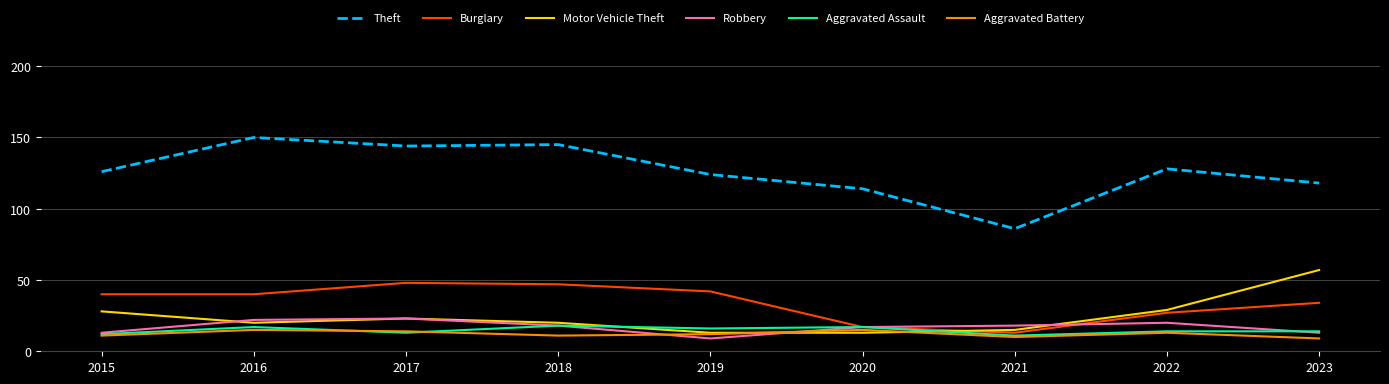

Reading left to right, what are all the values shown in this chart?

Theft: 2015=126	2016=150	2017=144	2018=145	2019=124	2020=114	2021=86	2022=128	2023=118
Burglary: 2015=40	2016=40	2017=48	2018=47	2019=42	2020=17	2021=13	2022=27	2023=34
Motor Vehicle Theft: 2015=28	2016=20	2017=23	2018=20	2019=13	2020=13	2021=15	2022=29	2023=57
Robbery: 2015=13	2016=22	2017=23	2018=18	2019=9	2020=17	2021=18	2022=20	2023=13
Aggravated Assault: 2015=12	2016=17	2017=13	2018=18	2019=16	2020=17	2021=11	2022=14	2023=14
Aggravated Battery: 2015=11	2016=15	2017=14	2018=11	2019=12	2020=15	2021=10	2022=13	2023=9